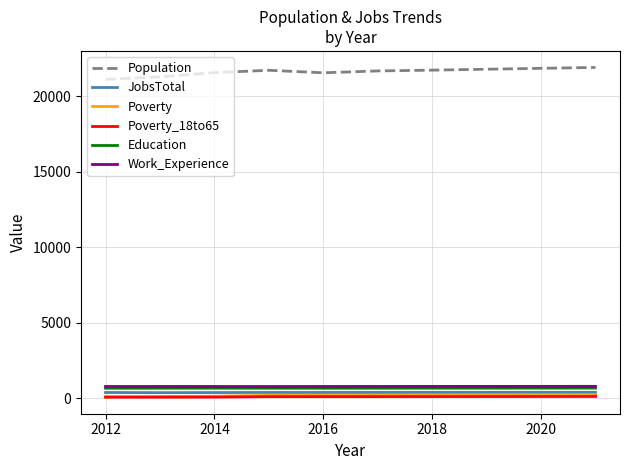

True or false: JobsTotal and Population intersect in this chart.

False